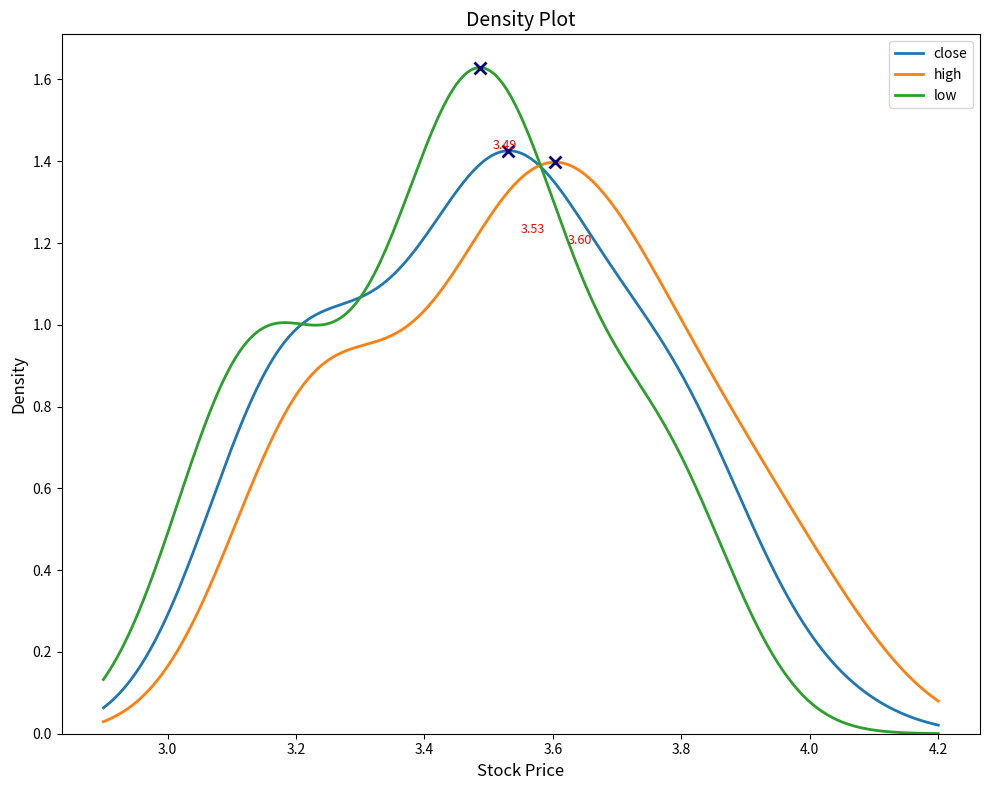

True or false: high and low cross at least once.

True